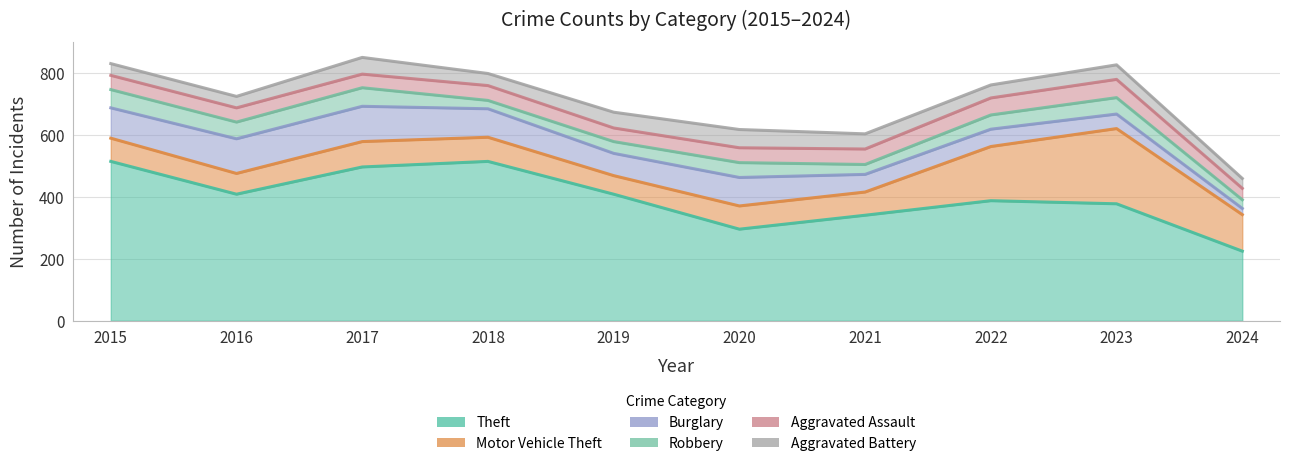

Which series has the largest total across all categories?

Theft